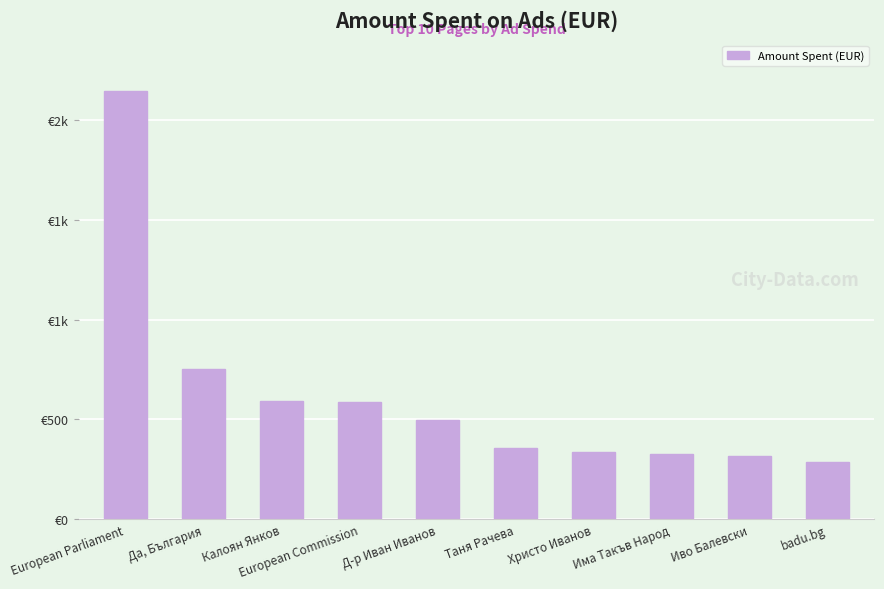

Reading left to right, list all the values displayed in this chart.

European Parliament=2146	Да, България=752	Калоян Янков=592	European Commission=585	Д-р Иван Иванов=497	Таня Рачева=355	Христо Иванов=337	Има Такъв Народ=324	Иво Балевски=318	badu.bg=285